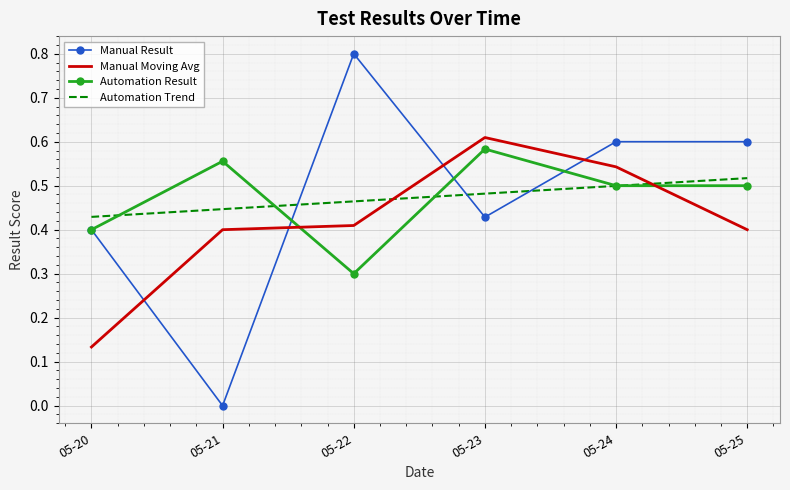

What are all the series names shown in the legend?

Manual Result, Manual Moving Avg, Automation Result, Automation Trend